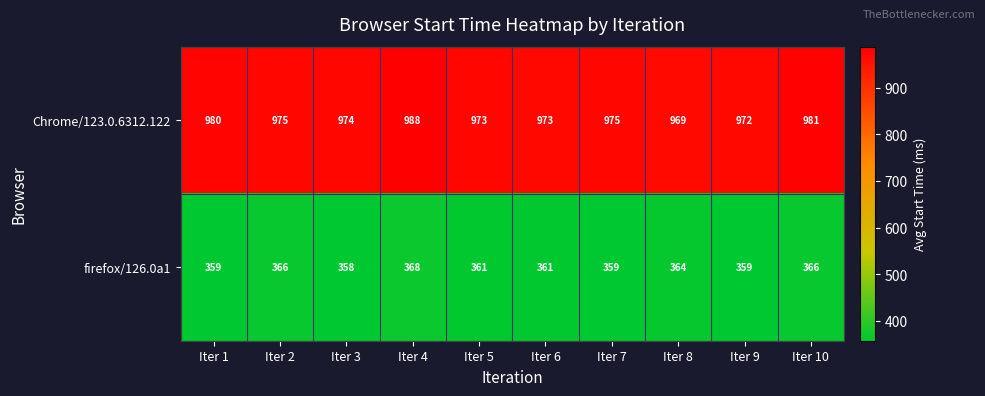

What is the difference between the firefox/126.0a1 values at Iter 3 and Iter 8?

6